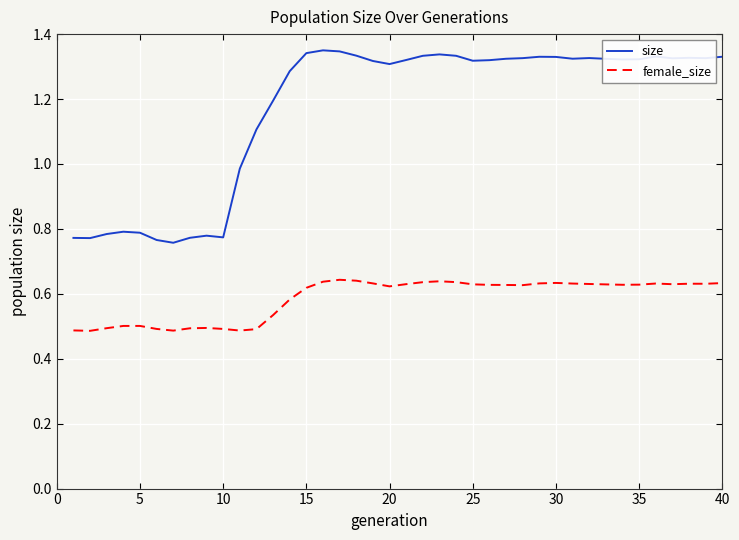

List the series in order of their peak value, highest first.

size, female_size